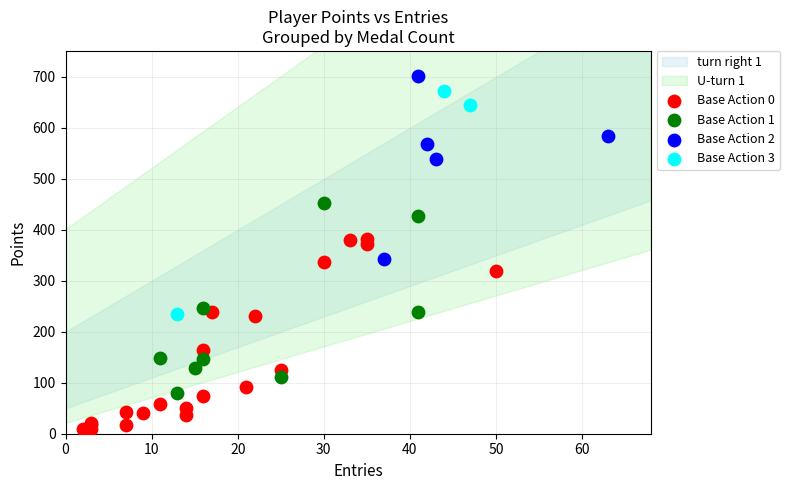

Which series contains the lowest Y value?

Base Action 0